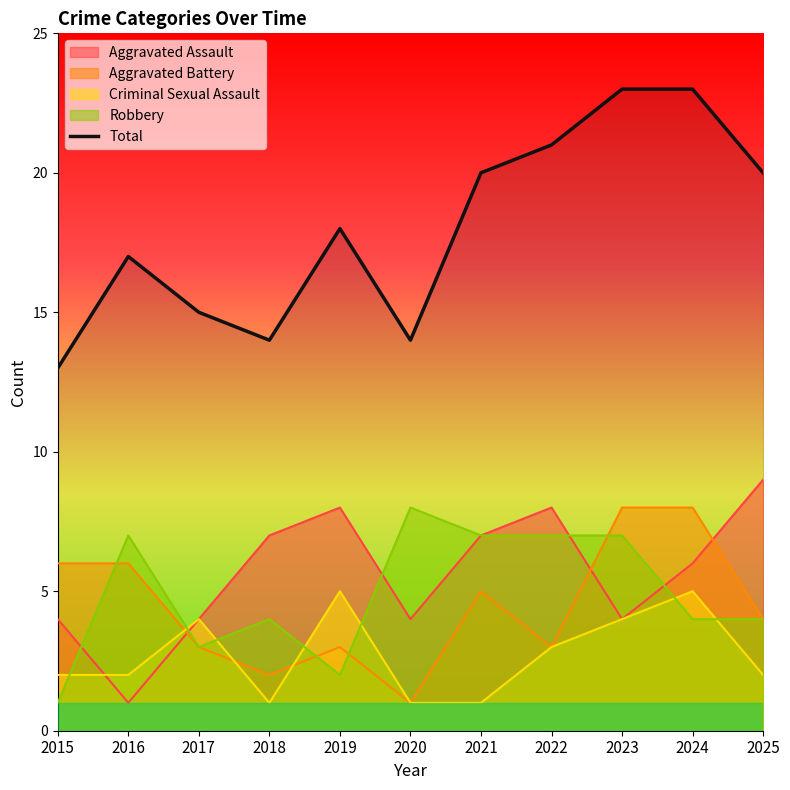

How many interior local peaks (higher than both neighbors) does the data have?

2